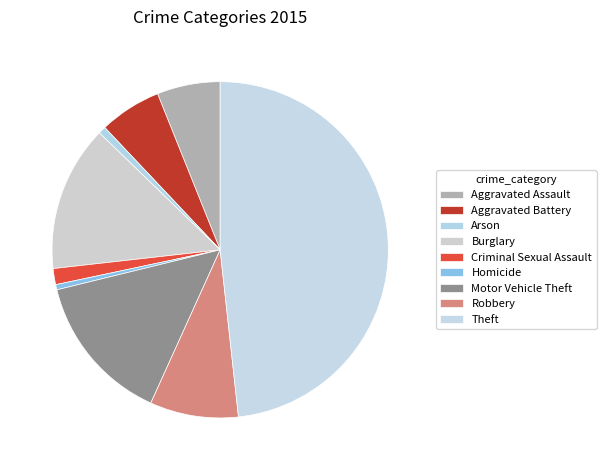

To the nearest percent, what portion does Criminal Sexual Assault represent?

2%